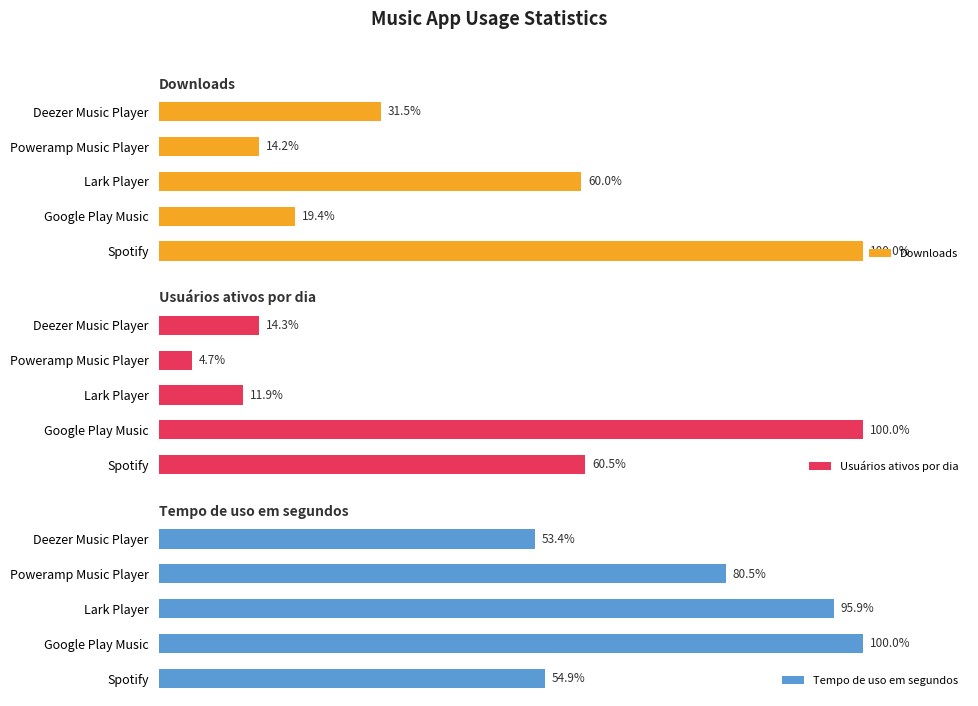

What is the sum of the Downloads values at Lark Player and Deezer Music Player?

91.5